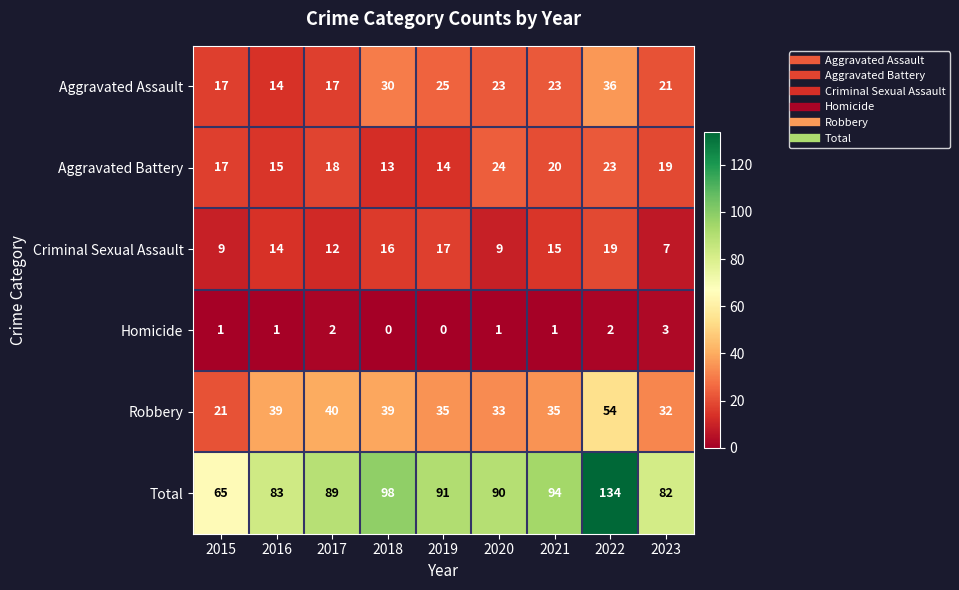

Rank the series at 2021 from lowest to highest value.

Homicide, Criminal Sexual Assault, Aggravated Battery, Aggravated Assault, Robbery, Total